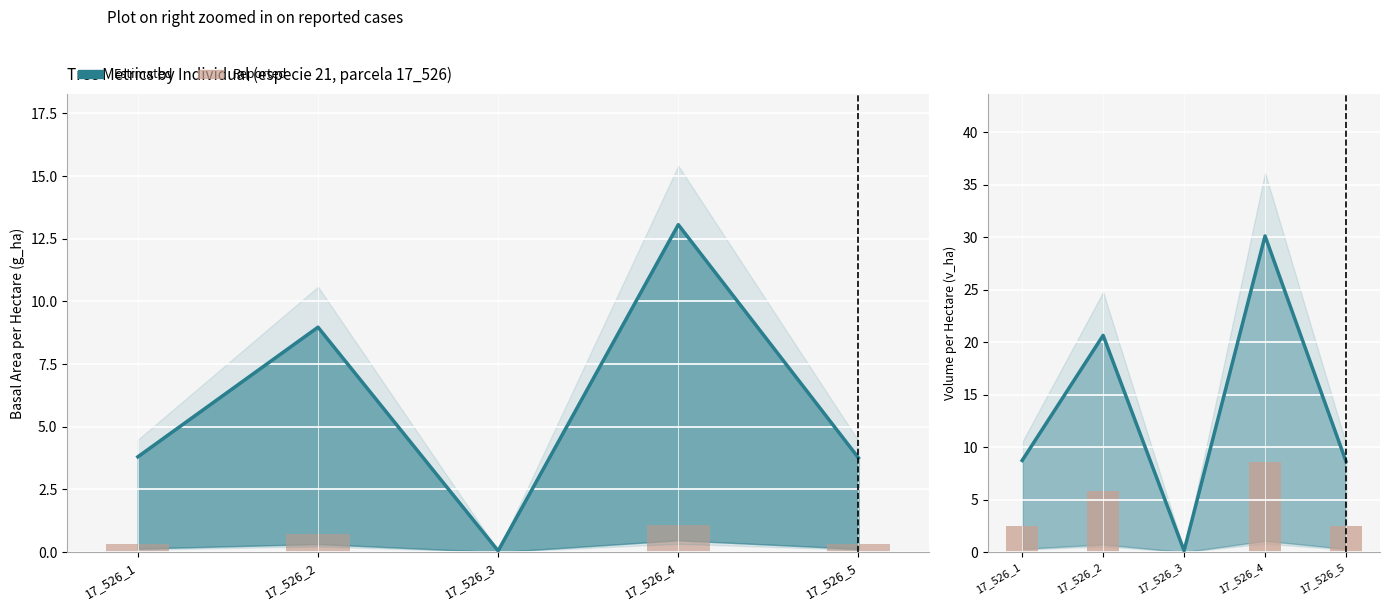

How many values in the Reported (v_ha lower) series exceed 0?

4